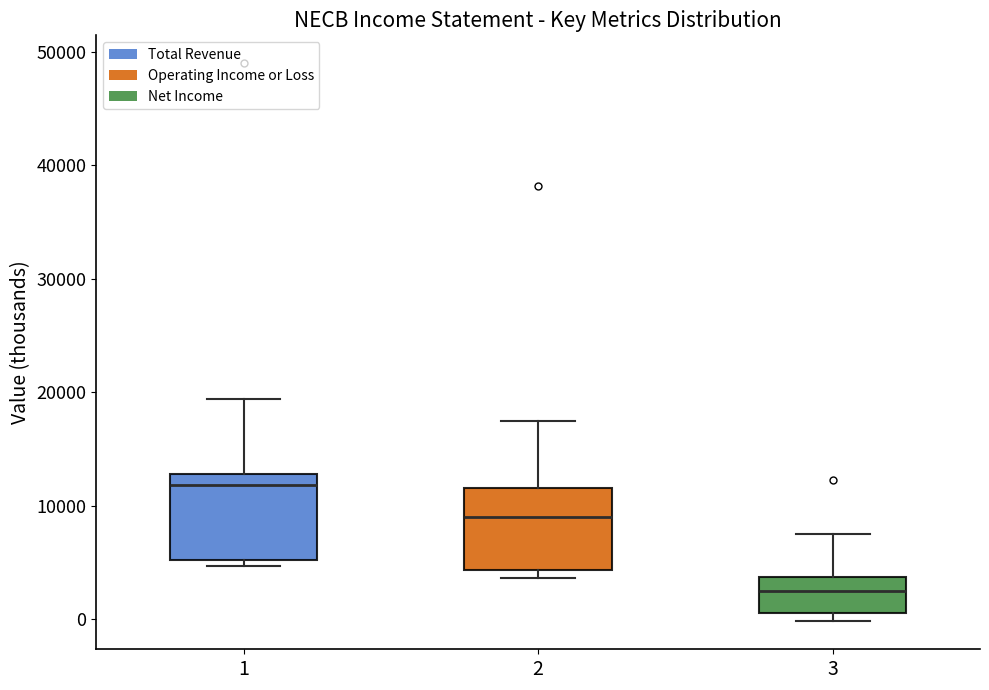

Reading left to right, read every box against the y-axis: the position of its median line, the range the box covers, and the ends of its whiskers. The values are not printed on the chart, so give them approximately, as read against the axis.

1: median 12000, box 5000 to 13000, whiskers 5000 (just below the box's lower edge) to 19000
2: median 9000, box 4000 to 12000, whiskers 4000 (just below the box's lower edge) to 18000
3: median 3000, box 1000 to 4000, whiskers 0 to 8000